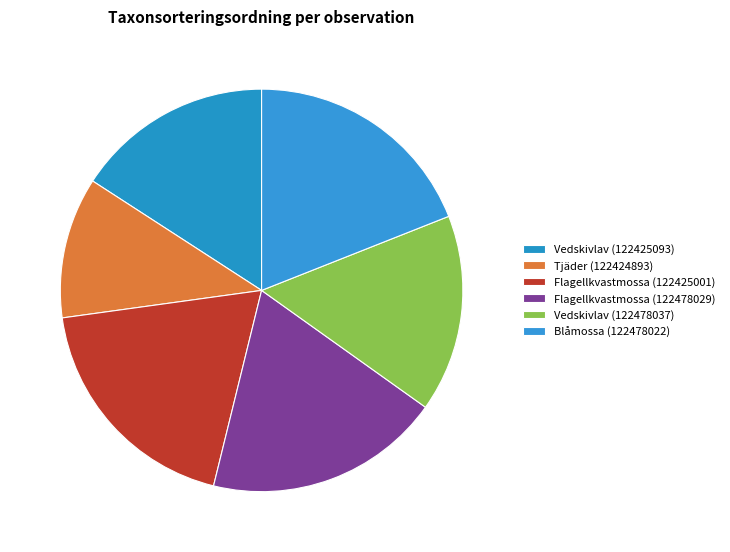

How many segments does this pie chart have?

6